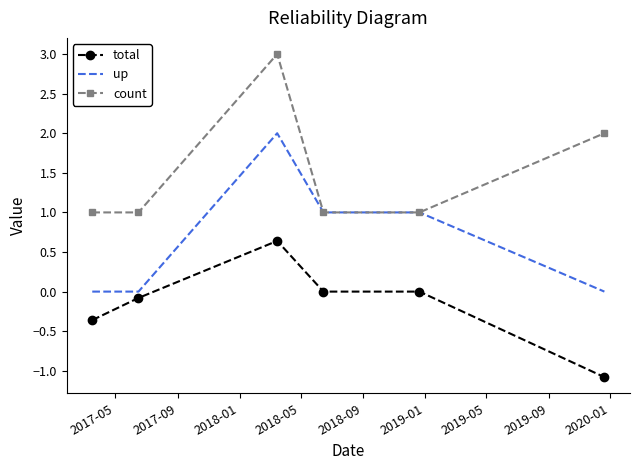

Which series has the largest total across all categories?

count